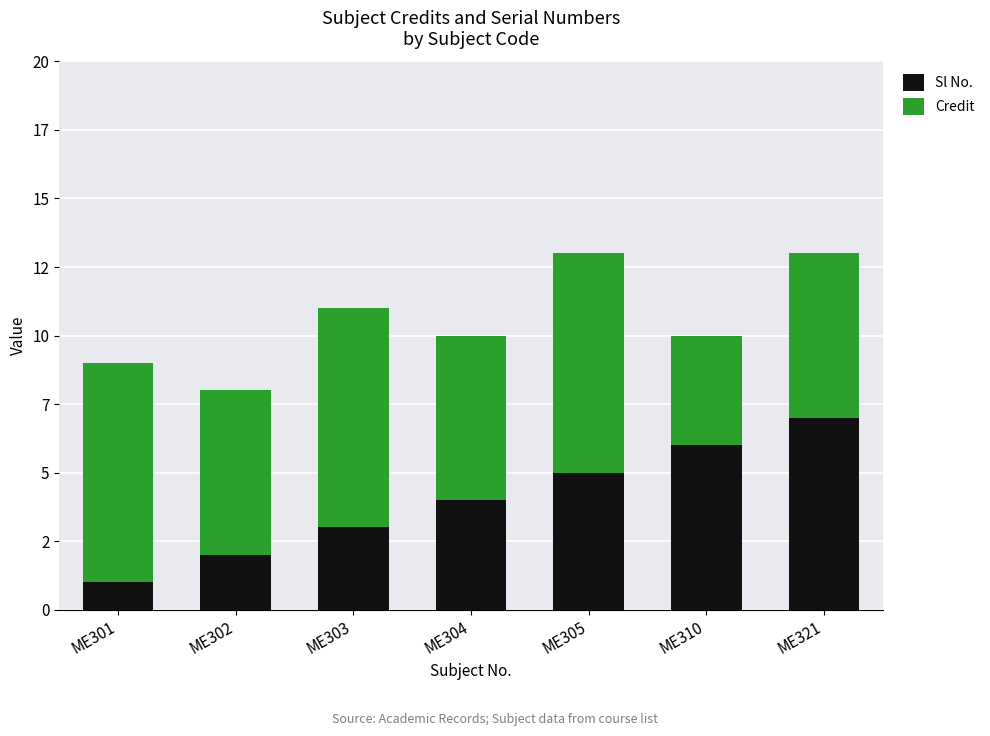

Are the bars horizontal?

No